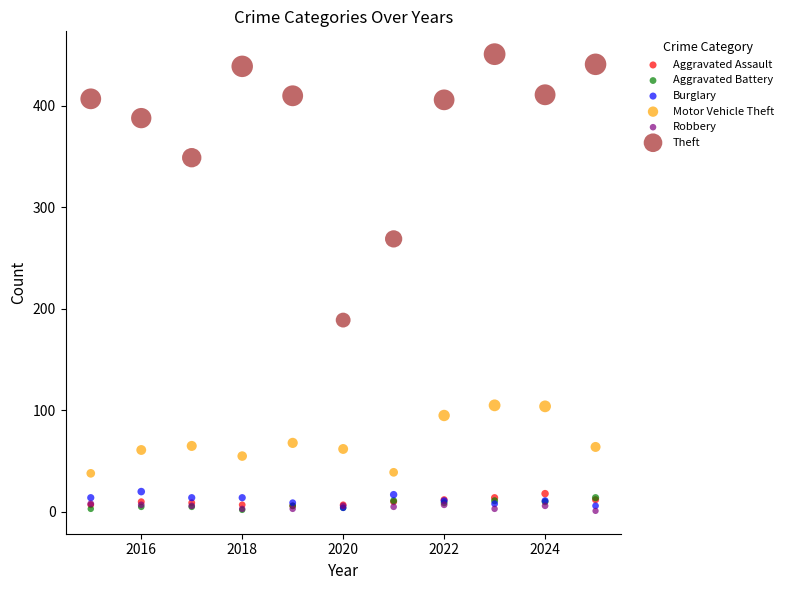

Across all series, what Y value is closest to 226?

189